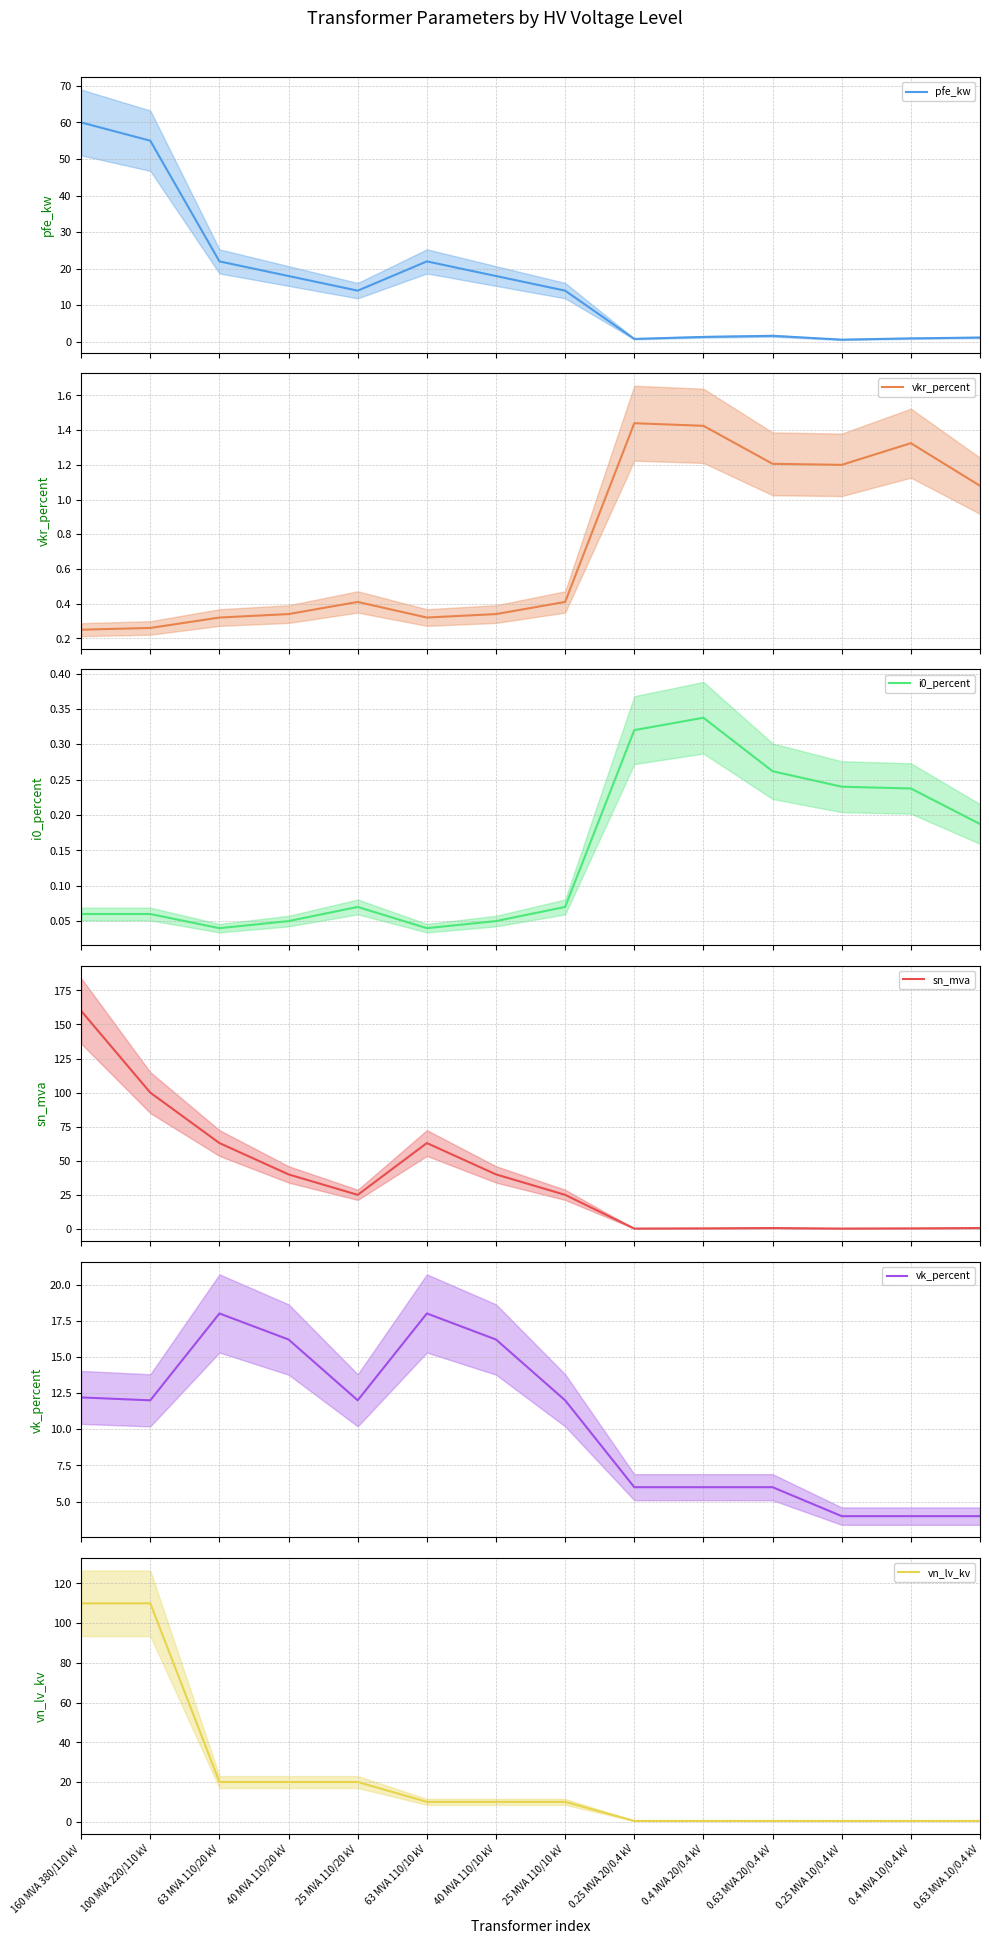

How many intersections are there between vkr_percent and vn_lv_kv?

1